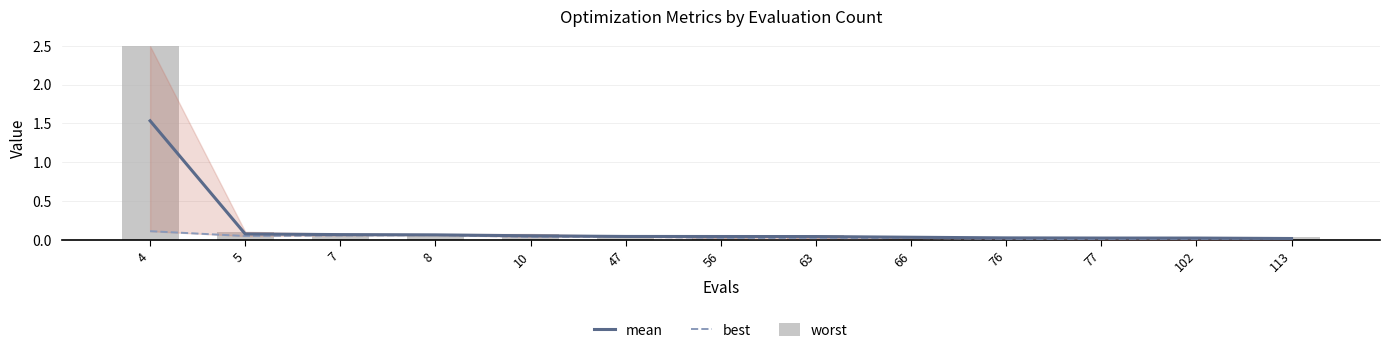

Rank the series by their maximum value, from lowest to highest.

best, mean, worst